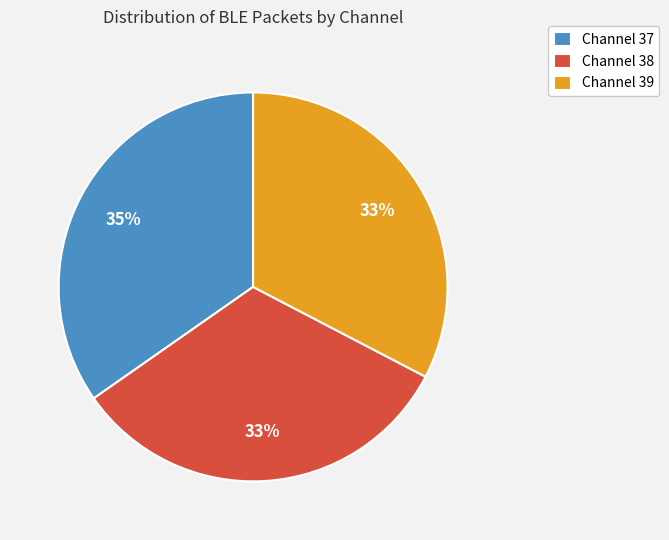

To the nearest percent, what is the difference between the largest and smallest slice percentages?

2%